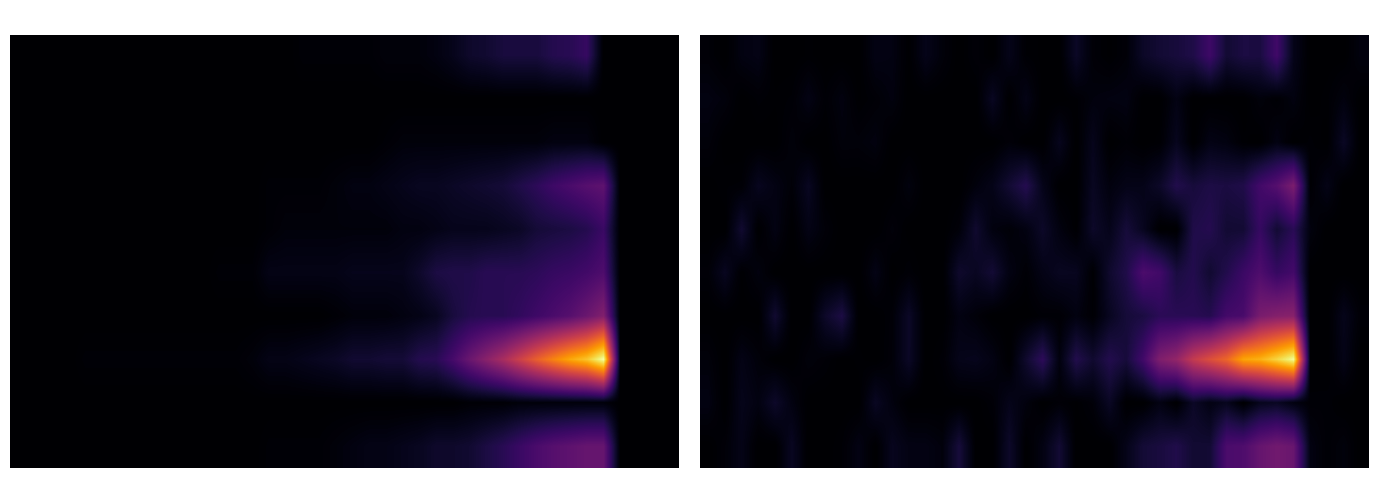

At how many categories does at least one series exceed 0?

40